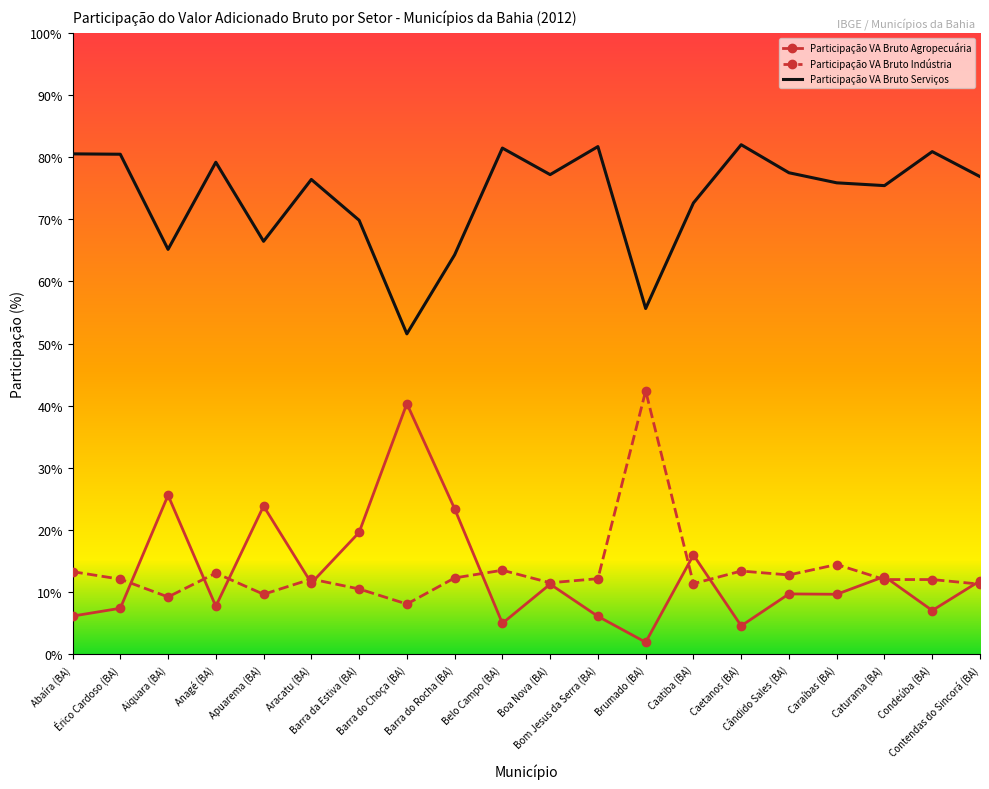

The Participação VA Bruto Serviços series shows 82.0 at Caetanos (BA). True or false?

True